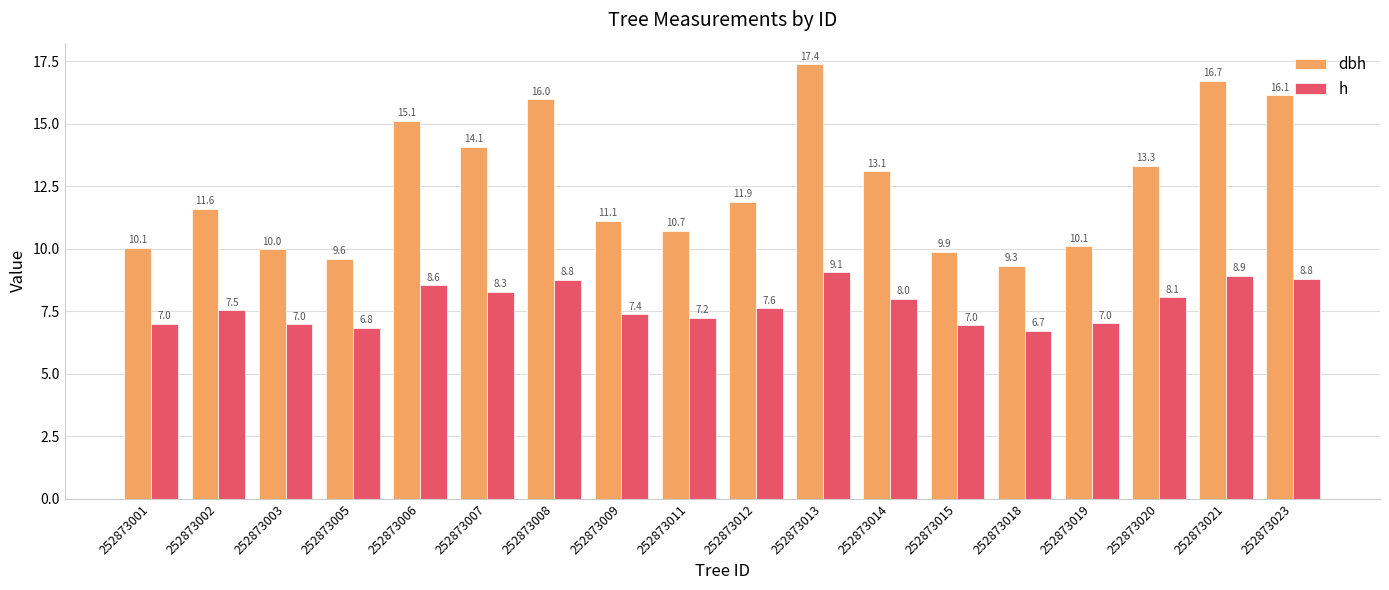

Rank the series by their average value, from highest to lowest.

dbh, h